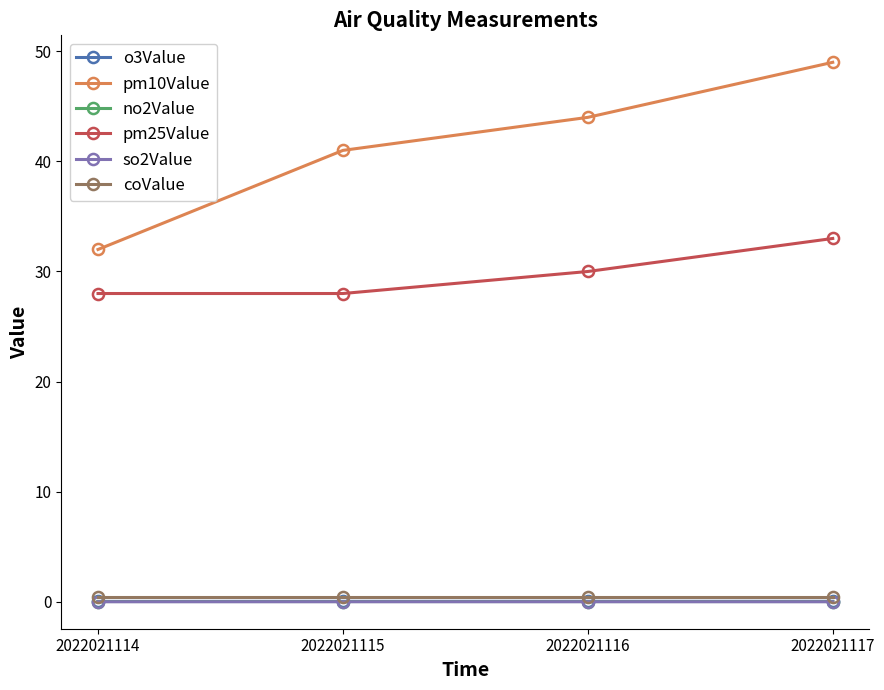

The pm10Value series shows 59.5 at 2022021115. True or false?

False